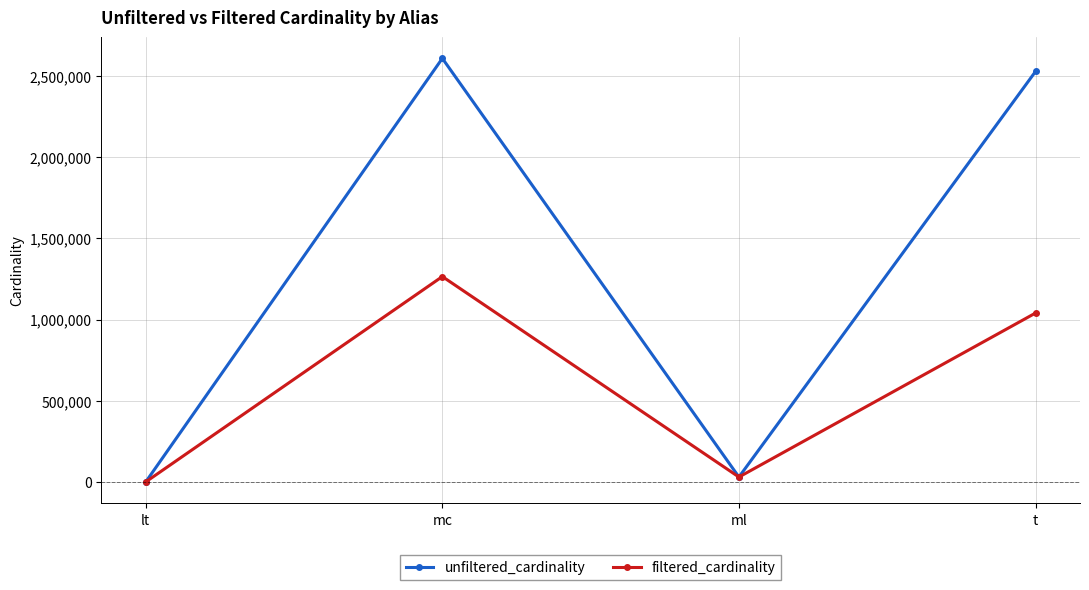

What is the label of the 1st point from the right?

t